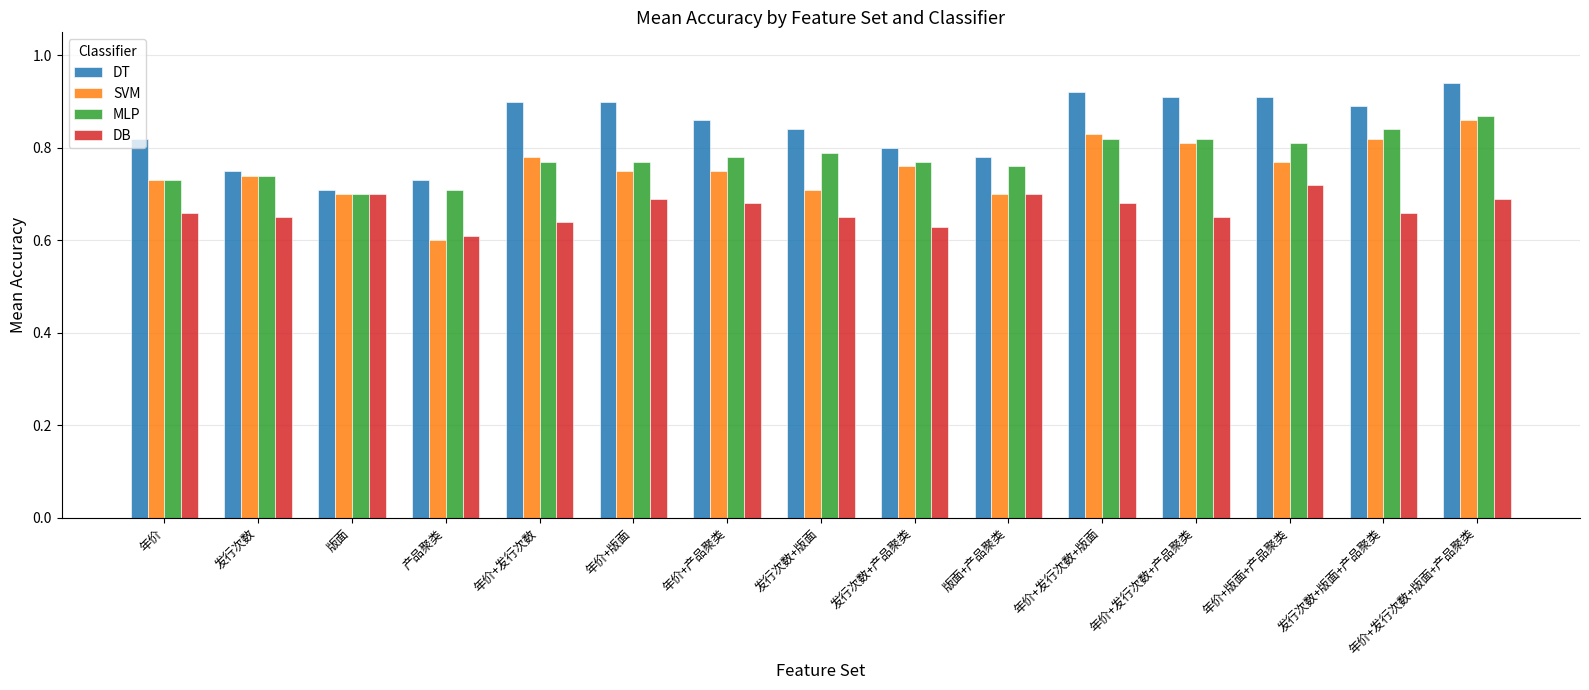

What position from the left is 年价+产品聚类?

7